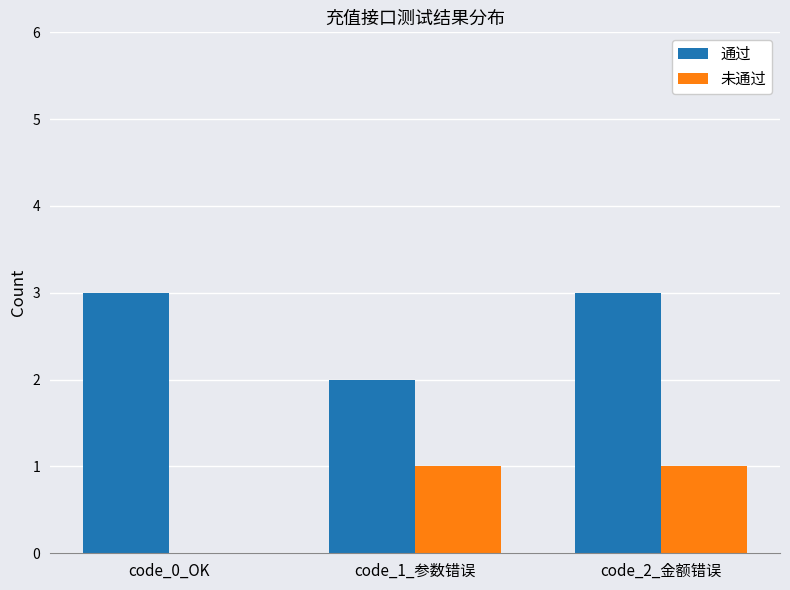

Which series has the largest total across all categories?

通过